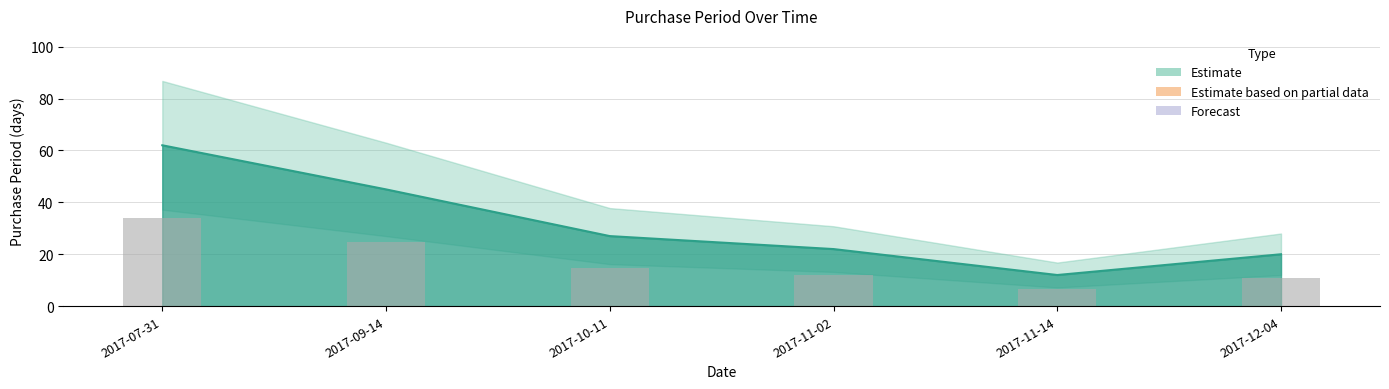

Where does the data first go above 27?

2017-07-31